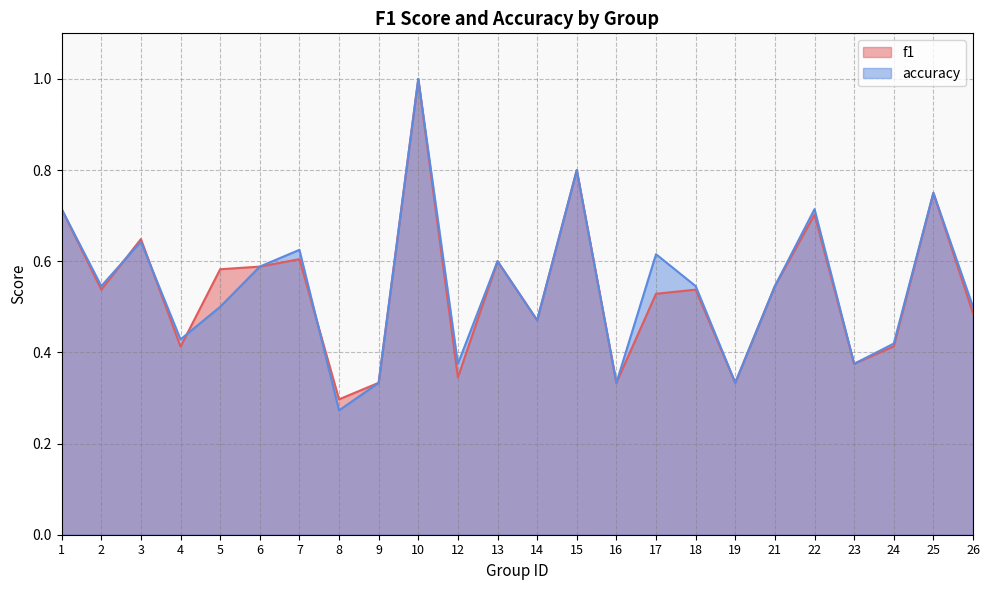

Is the value of accuracy at 21 greater than the value of f1 at 19?

Yes